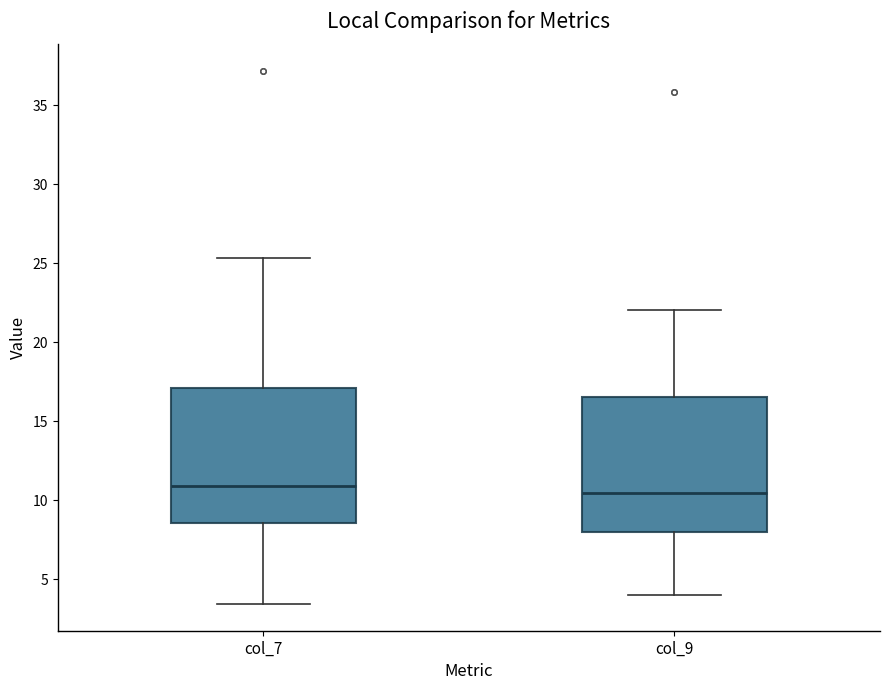

Where does the lower whisker of the box for col_7 end on the y-axis? The values are not printed on the chart, so give them approximately, as read against the axis.

3.5